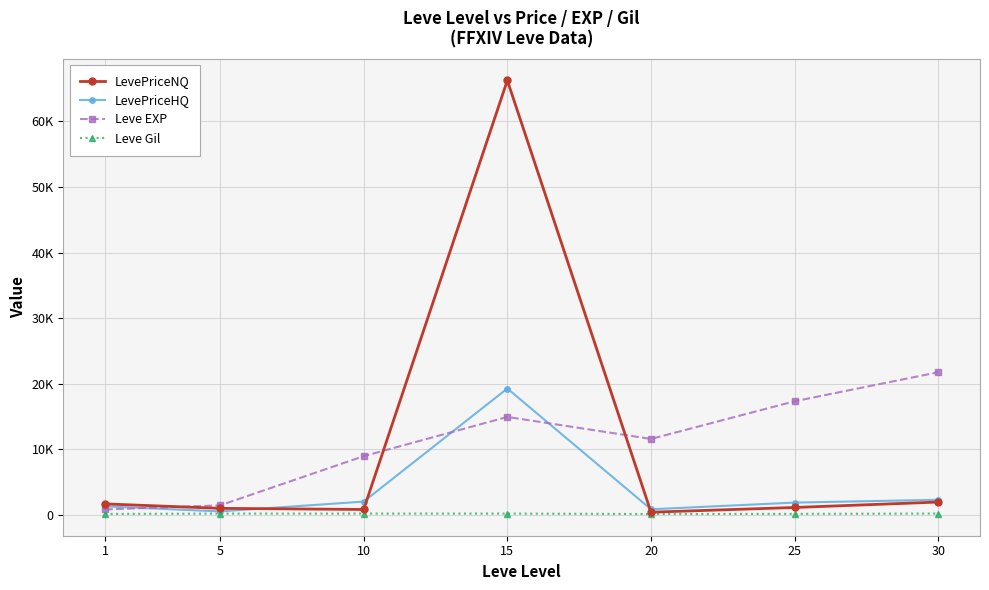

Reading left to right, extract all data points from this chart.

LevePriceNQ: 1=1648.8	5=969.8	10=797.5	15=66263.8	20=384.2	25=1102.3	30=1930.2
LevePriceHQ: 1=1276.0	5=500.0	10=2000.0	15=19254.8	20=829.4	25=1849.0	30=2273.8
Leve EXP: 1=800.0	5=1420.0	10=8930.0	15=14920.0	20=11560.0	25=17310.0	30=21740.0
Leve Gil: 1=113.0	5=169.0	10=169.0	15=172.0	20=101.0	25=126.0	30=175.0